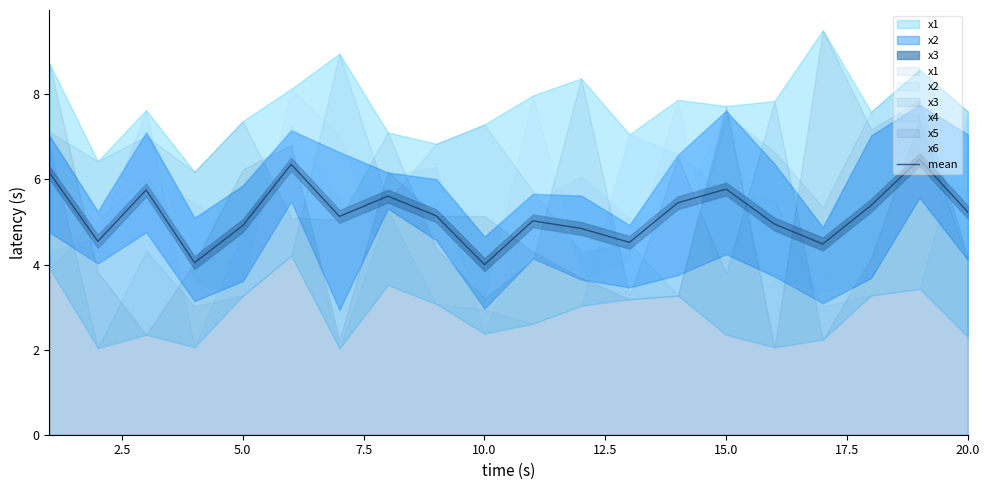

What is the maximum value for mean?

6.5